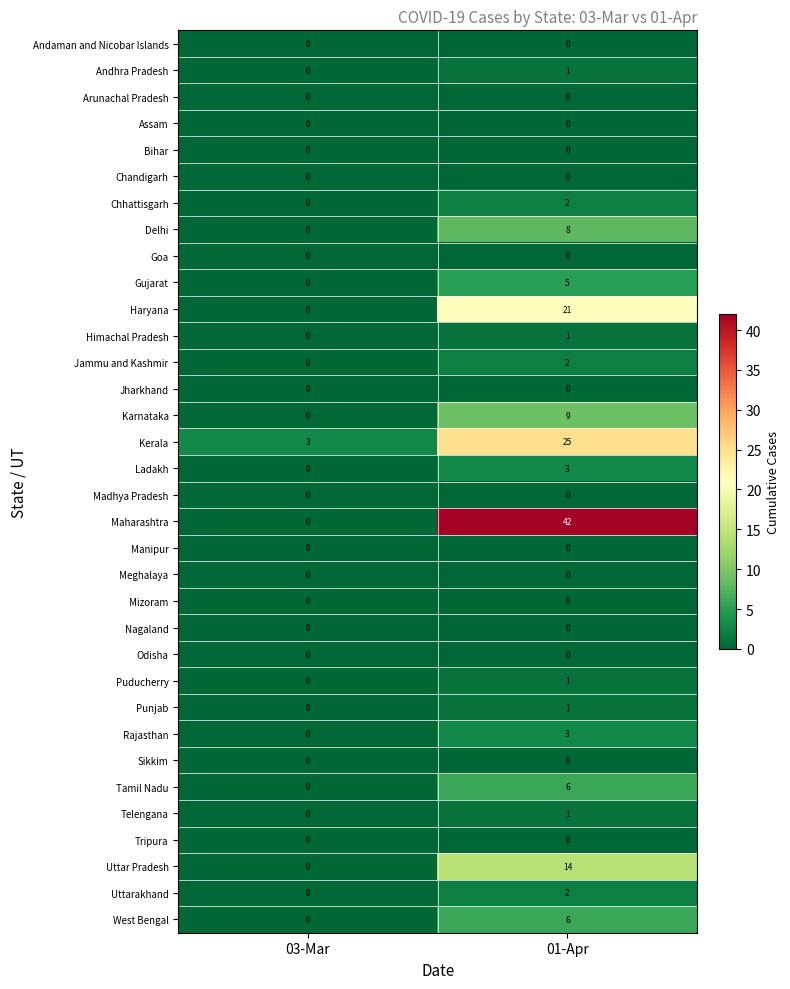

Which category has the highest value across all series?

01-Apr